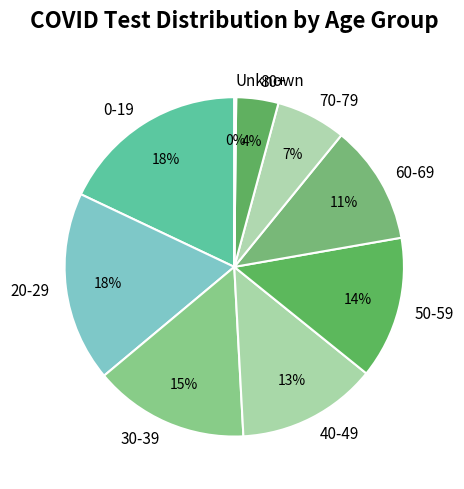

Is there a majority slice in this chart?

No